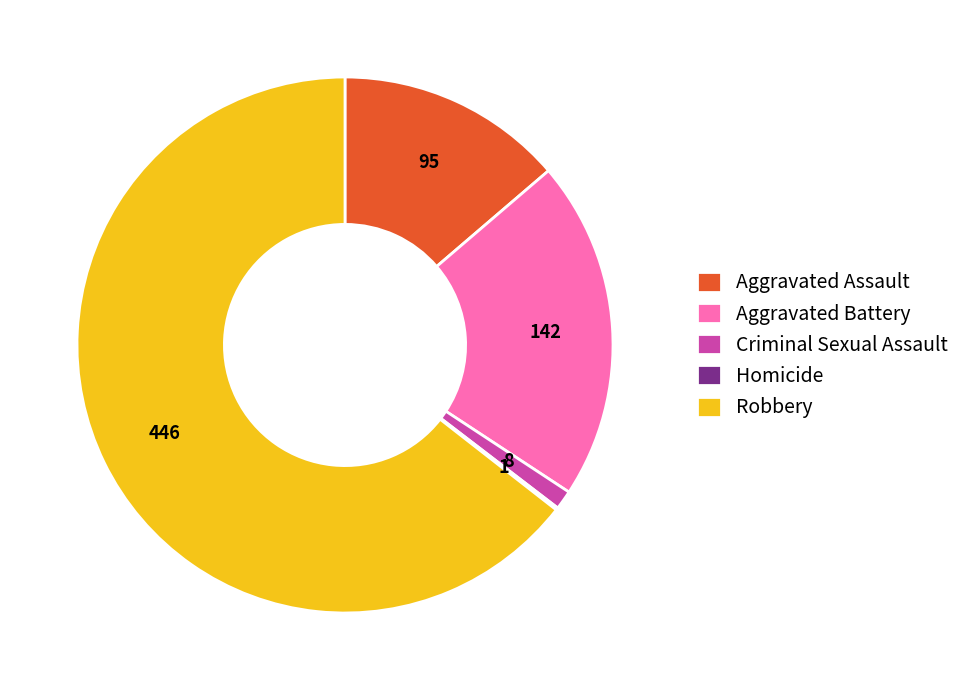

Approximately how many times larger is the value at Robbery compared to Aggravated Battery?

3.1